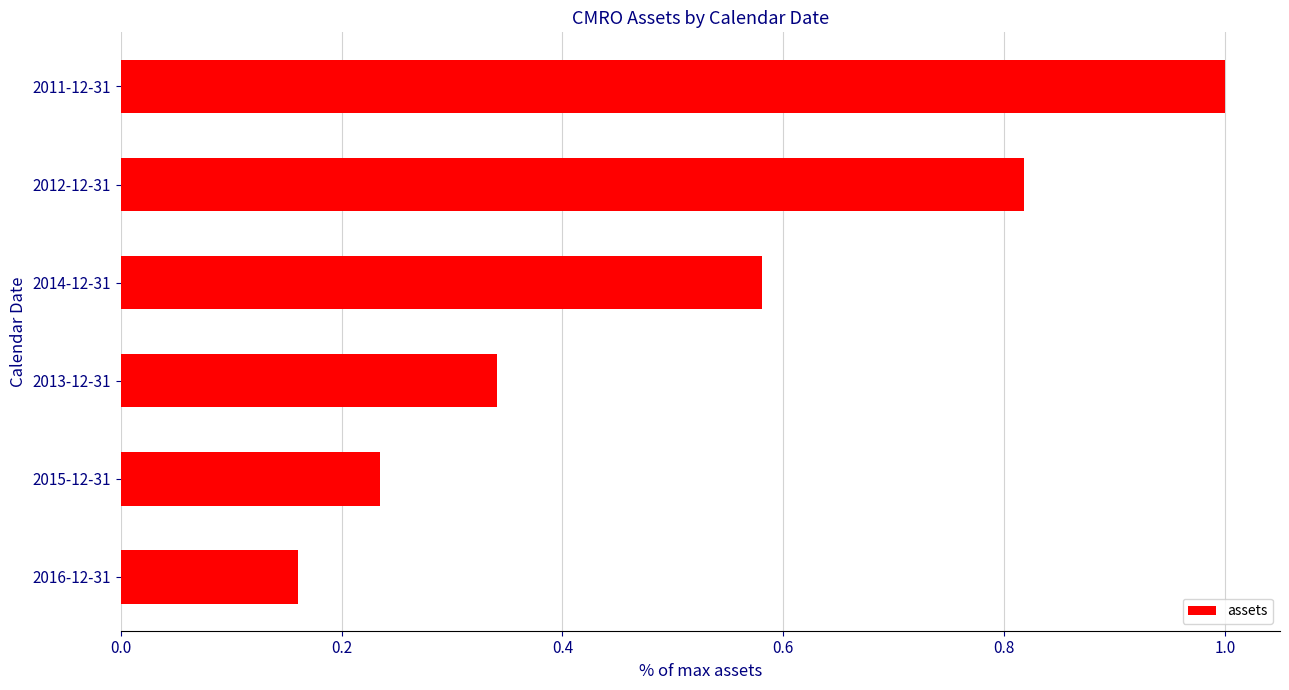

What is the sum of all values?

3.1